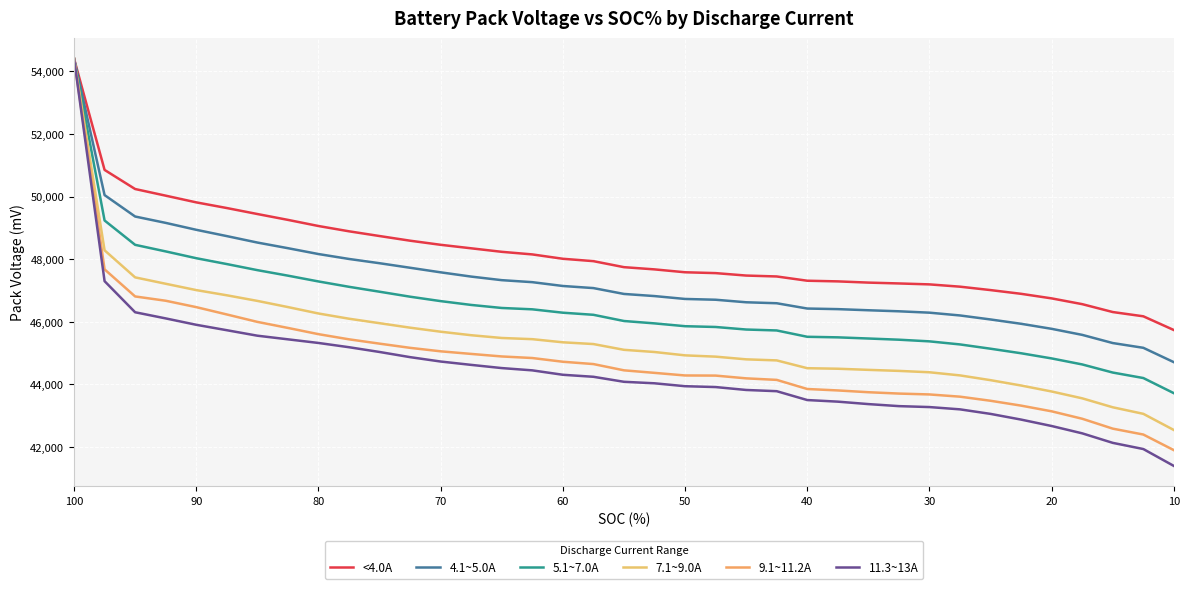

True or false: 4.1~5.0A and 5.1~7.0A intersect in this chart.

False